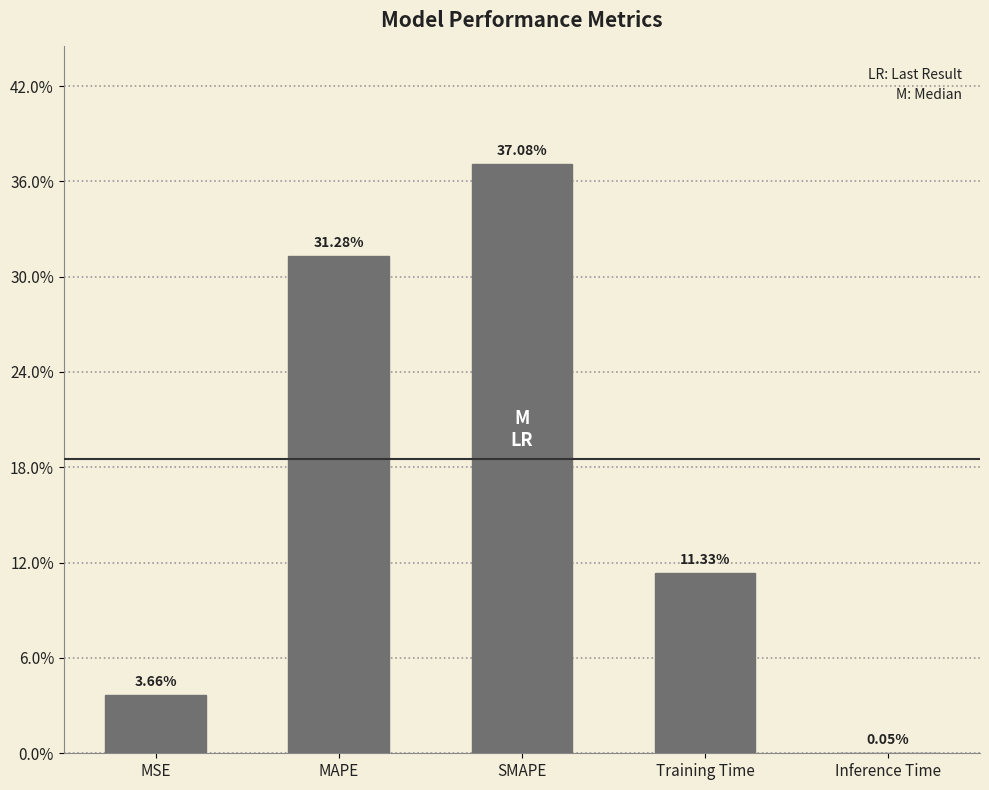

Are the bars horizontal?

No